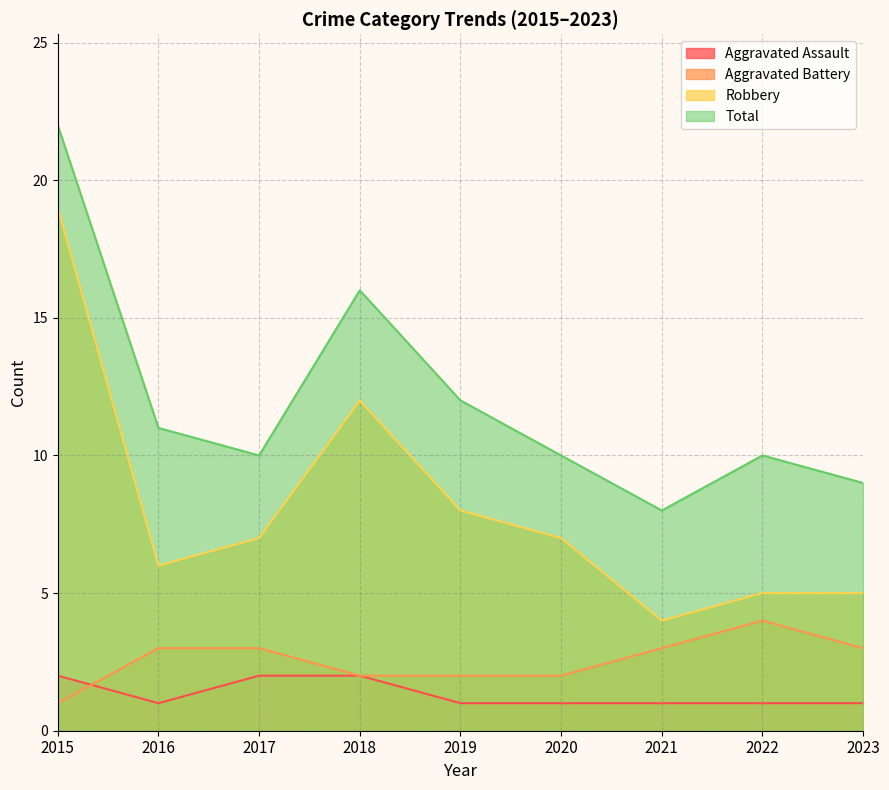

After their last crossing, which series has the higher values: Aggravated Assault or Aggravated Battery?

Aggravated Battery